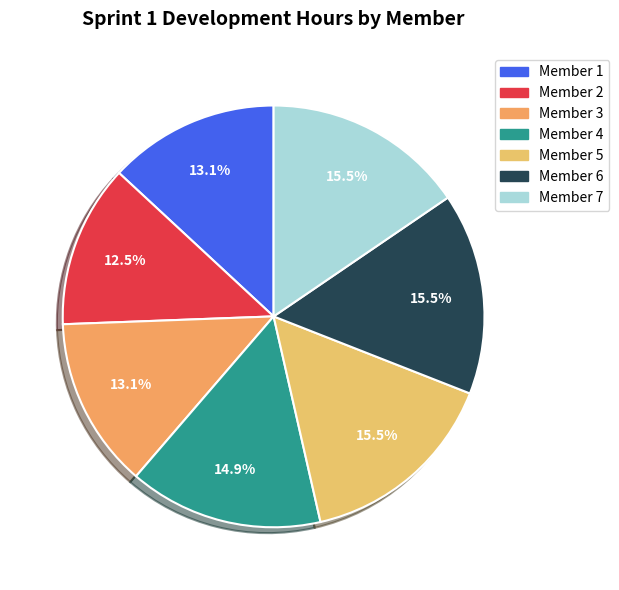

Which has a higher value, Member 1 or Member 5?

Member 5